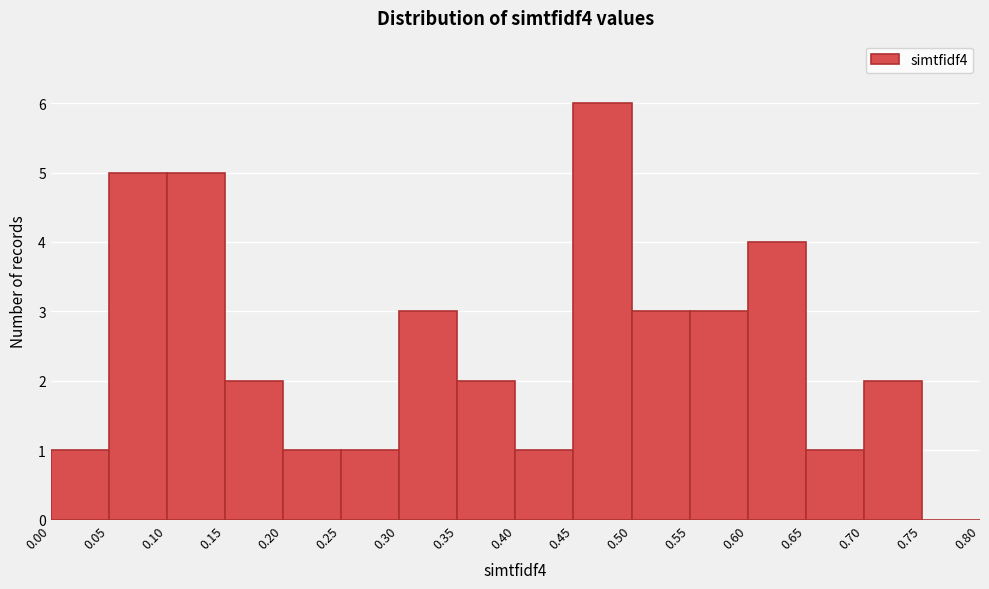

How tall is the bar that spans 0.35 to 0.40 on the x-axis? The values are not printed on the chart, so give them approximately, as read against the axis.

2